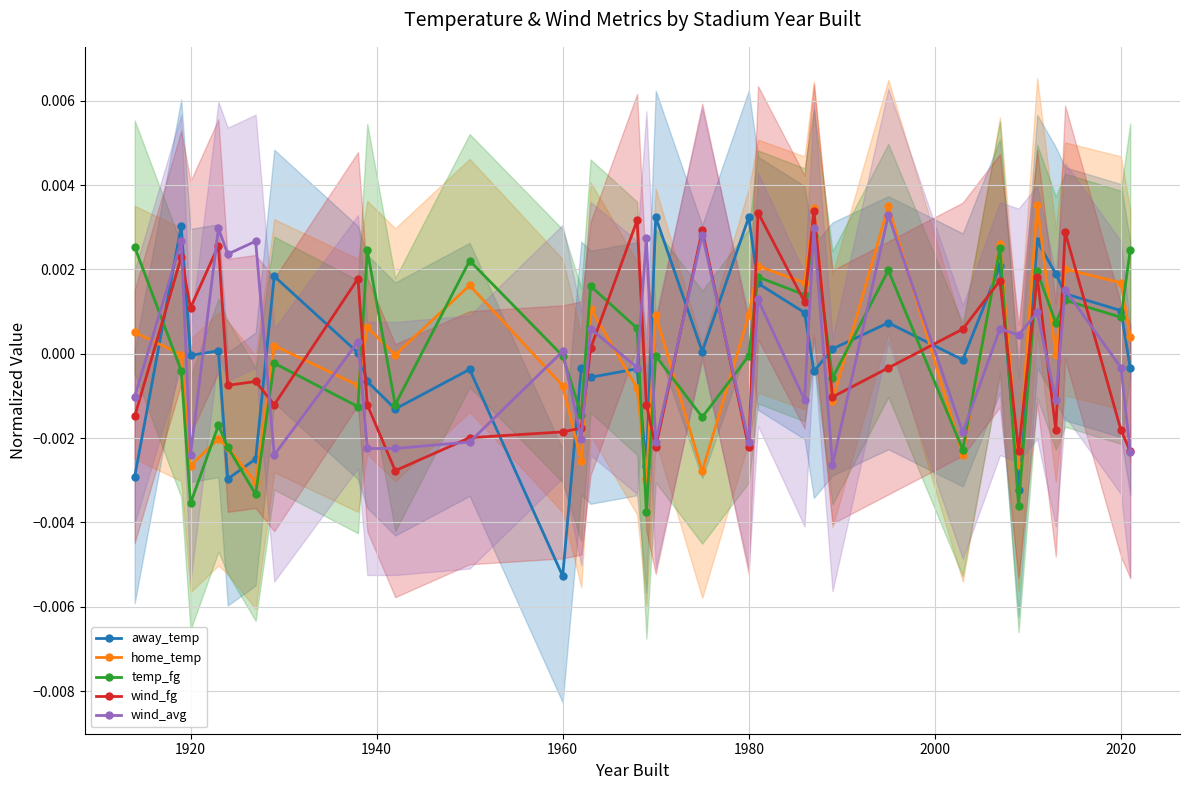

How many lines are shown in the chart?

5